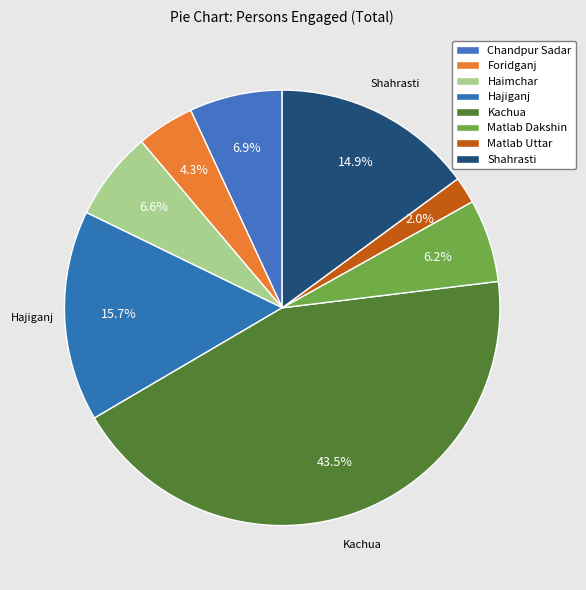

How many segments does this pie chart have?

8